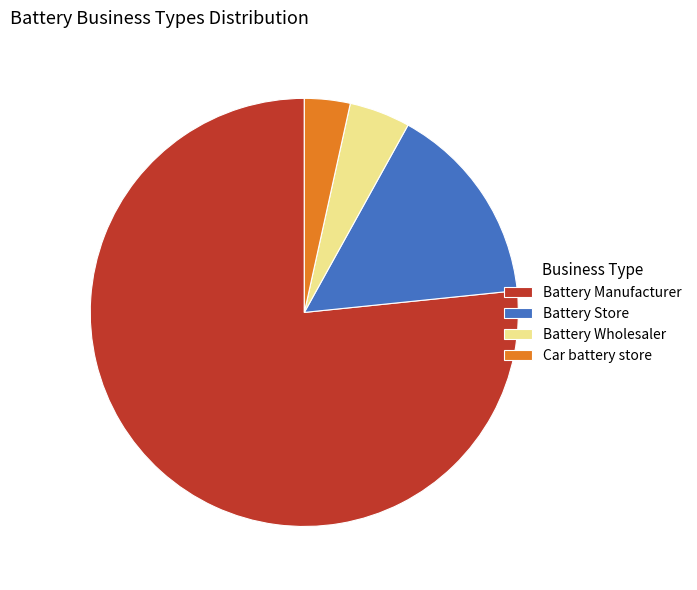

What is the largest slice in the pie chart?

Battery Manufacturer